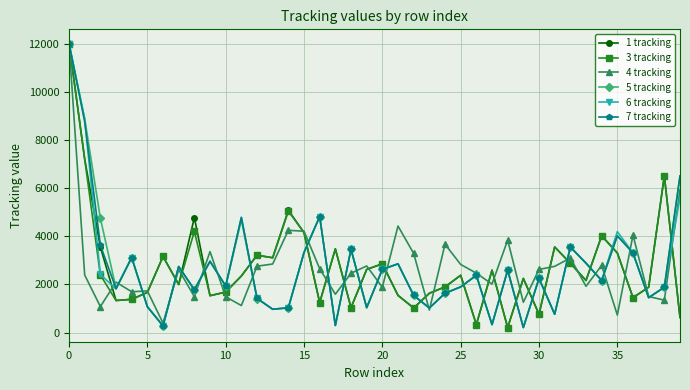

What is the average value of the 3 tracking series?

2716